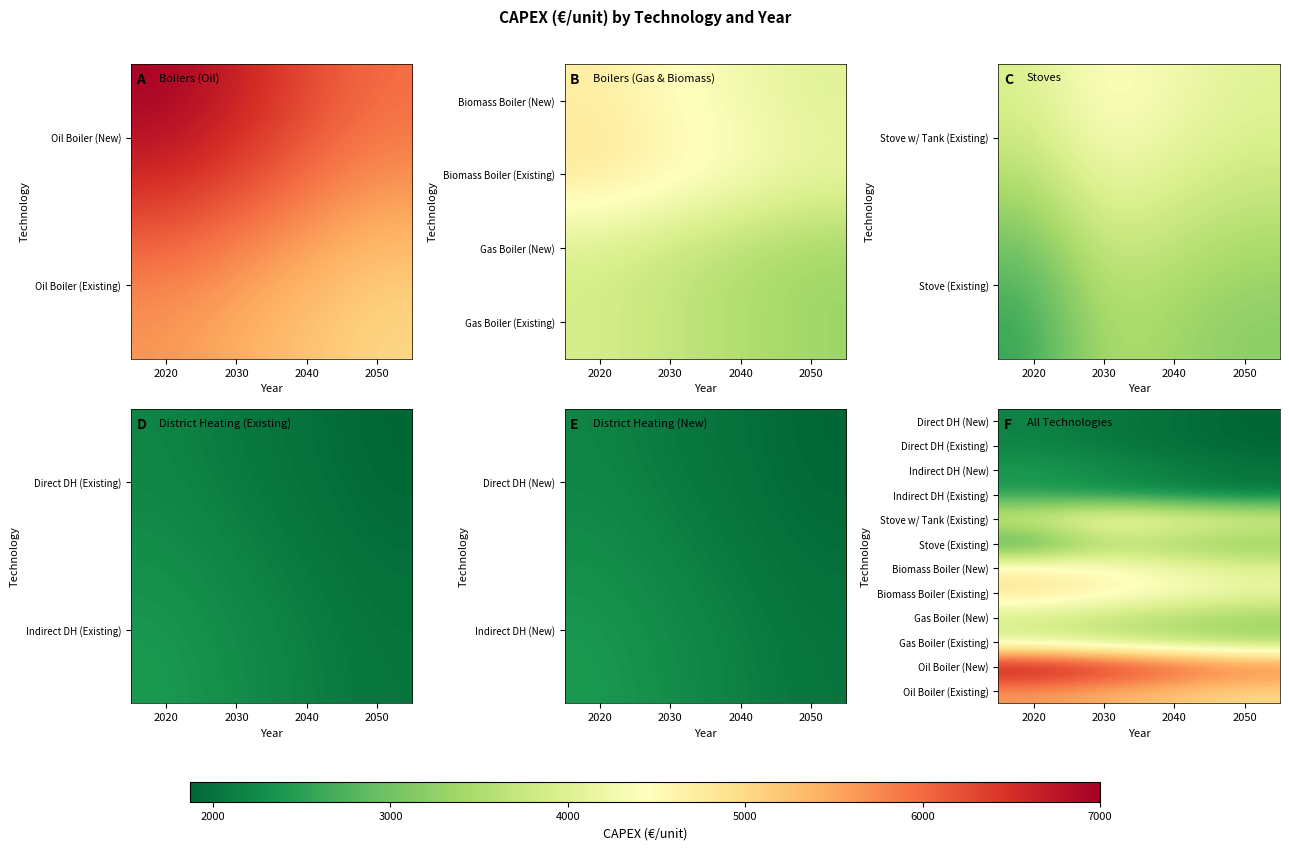

Is the value of Indirect DH (Existing) at 2050 greater than the value of Stove (Existing) at 2050?

No